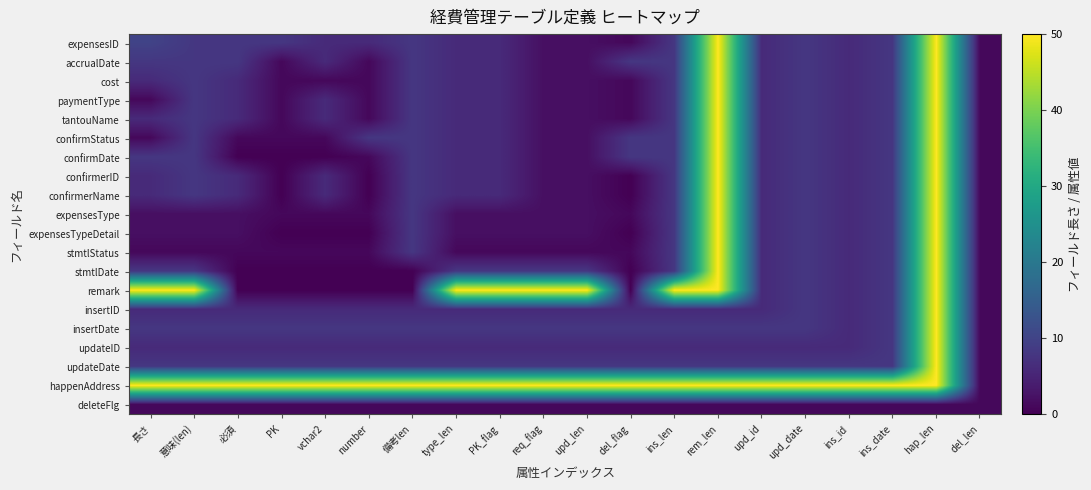

What is the spread (max minus min) of values at del_flag?

50